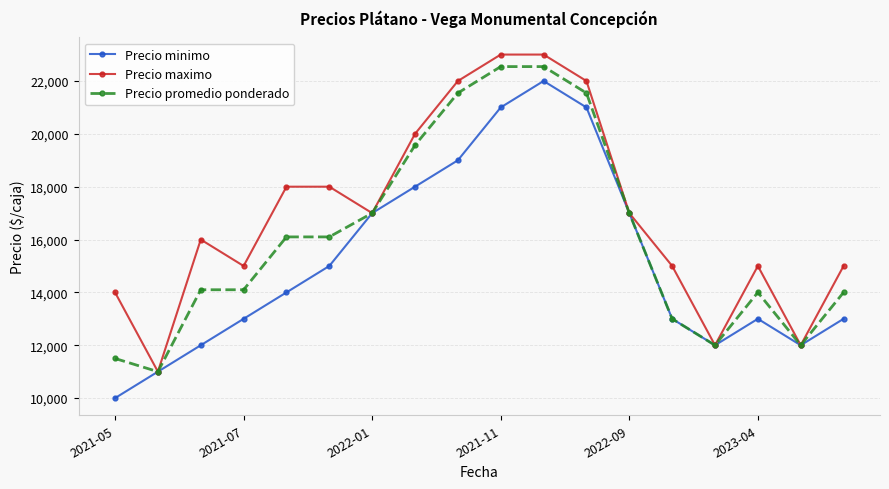

At how many categories does at least one series exceed 15795?

10